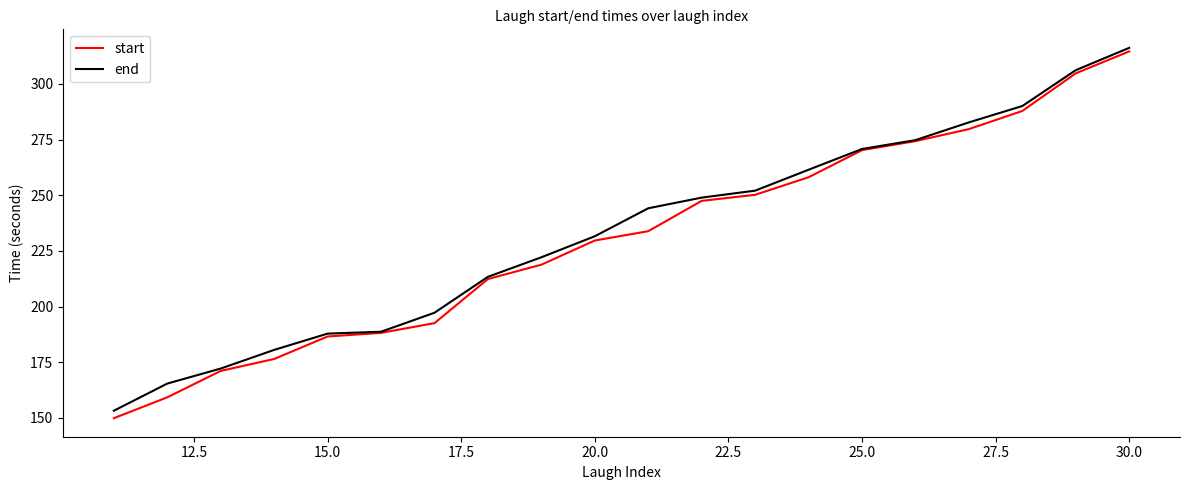

What is the minimum value shown in the chart?

149.8